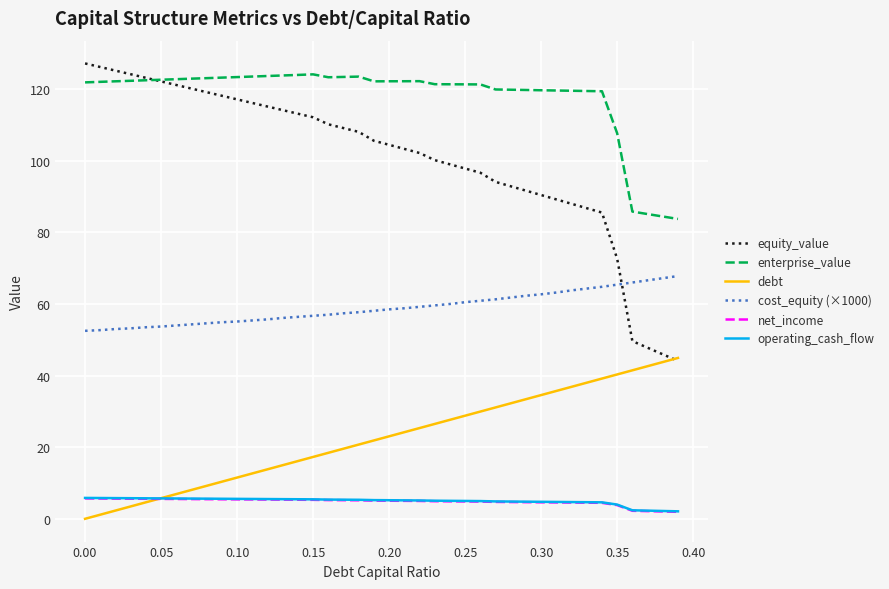

True or false: operating_cash_flow and equity_value intersect in this chart.

False